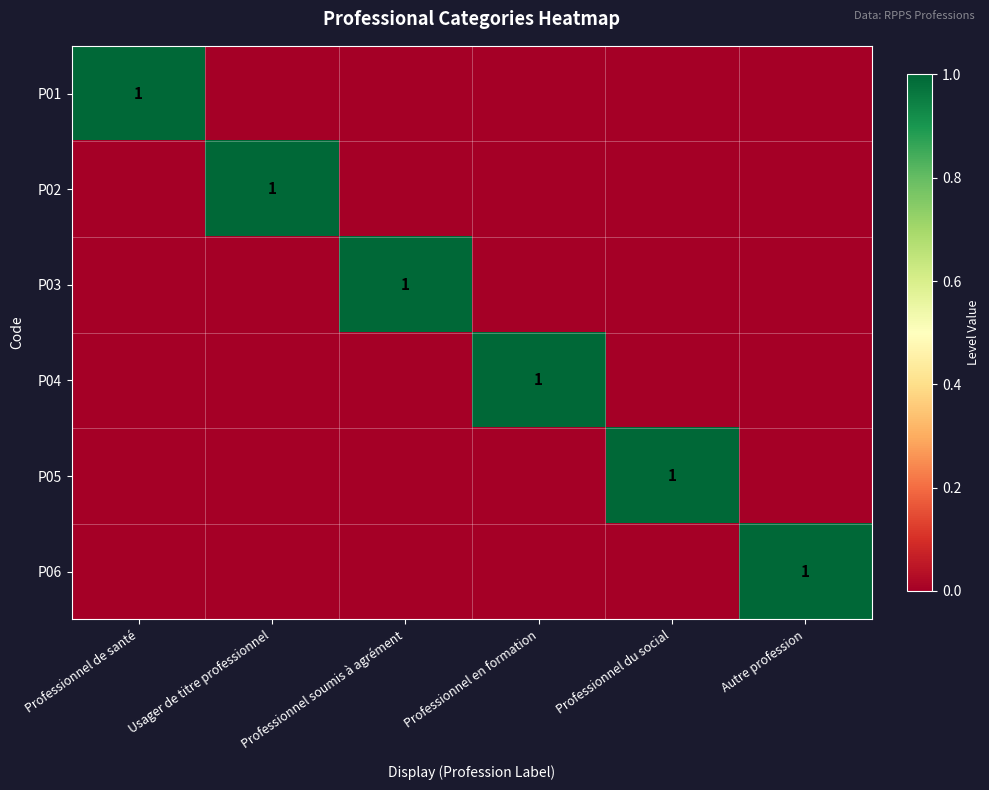

Is it true that P04 equals 1 at Professionnel en formation?

True